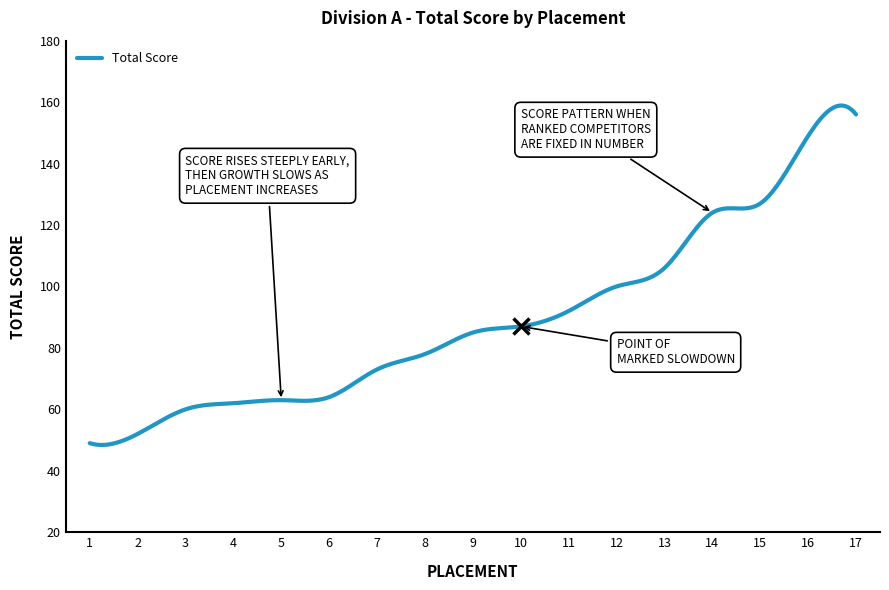

What is the smallest value displayed?

48.4